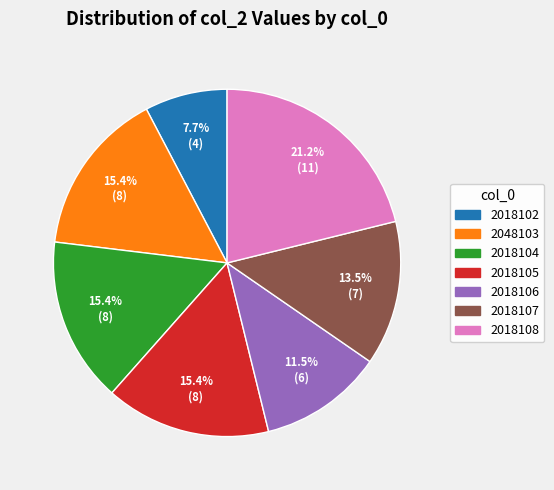

Does 2018104 represent more than half of the total?

No